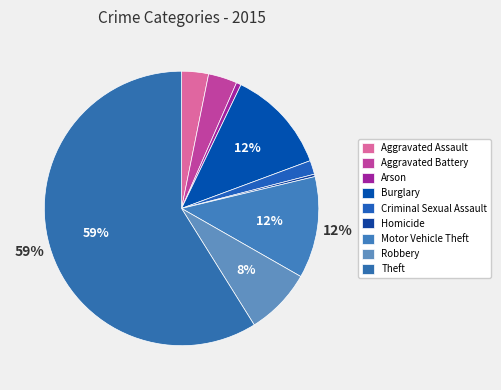

Is there any slice that represents more than half of the pie?

Yes